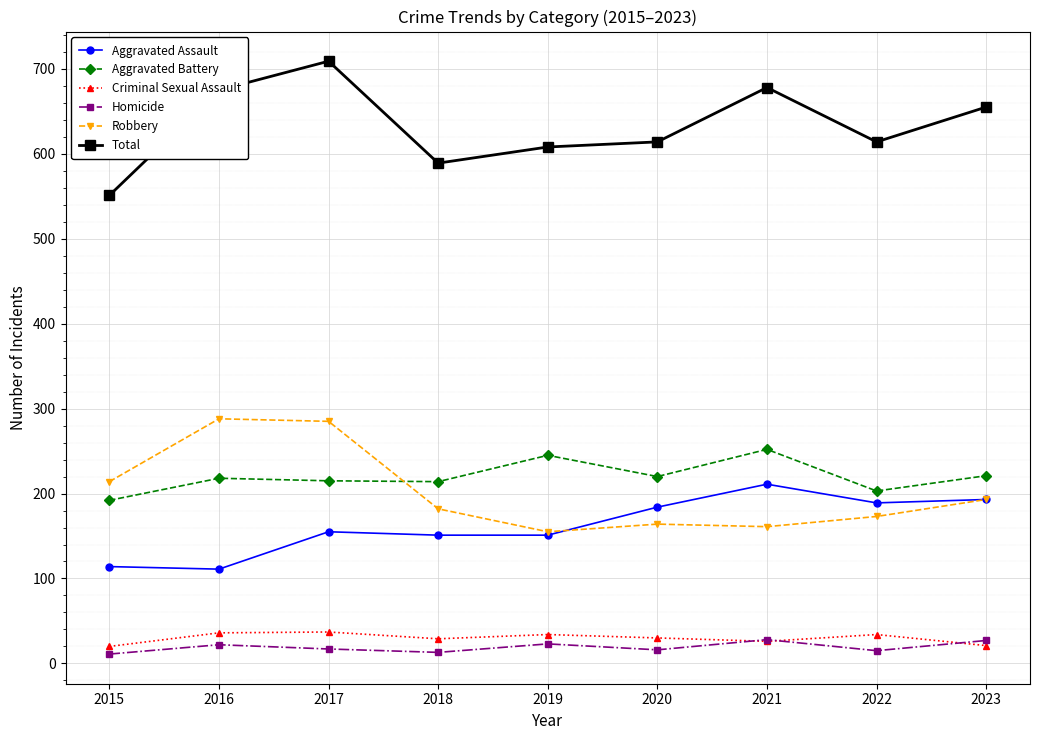

True or false: Homicide and Aggravated Battery cross at least once.

False